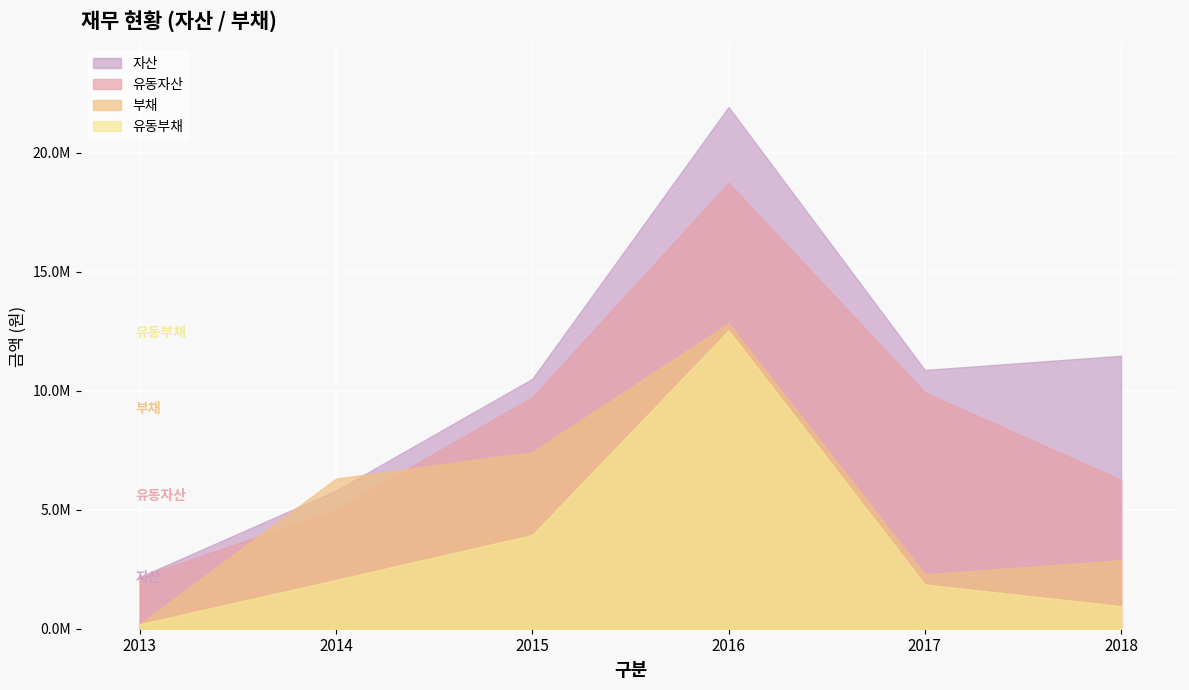

Which category has the lowest value across all series?

2013